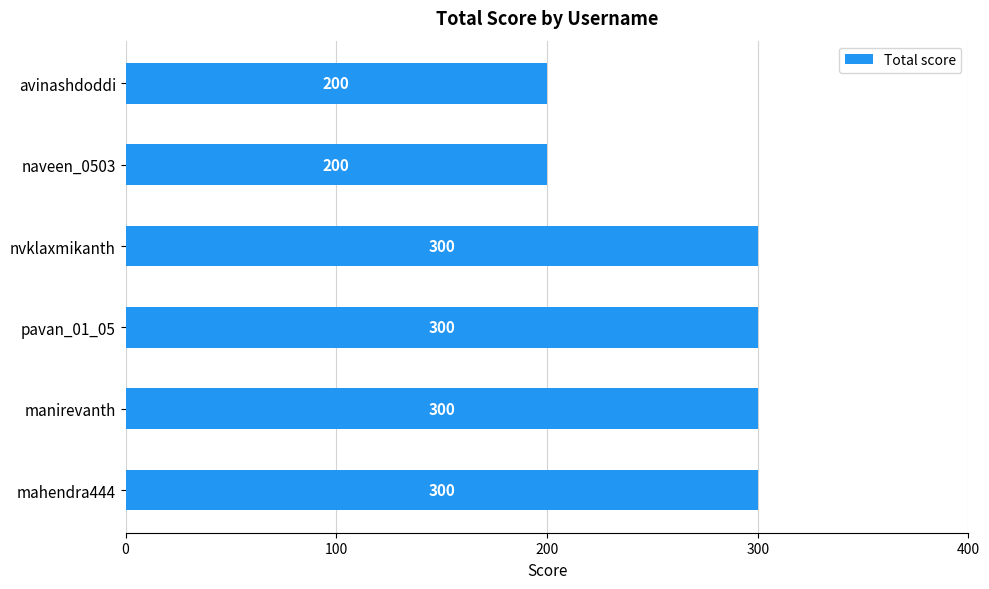

Count the values in the range 200 to 300.

6